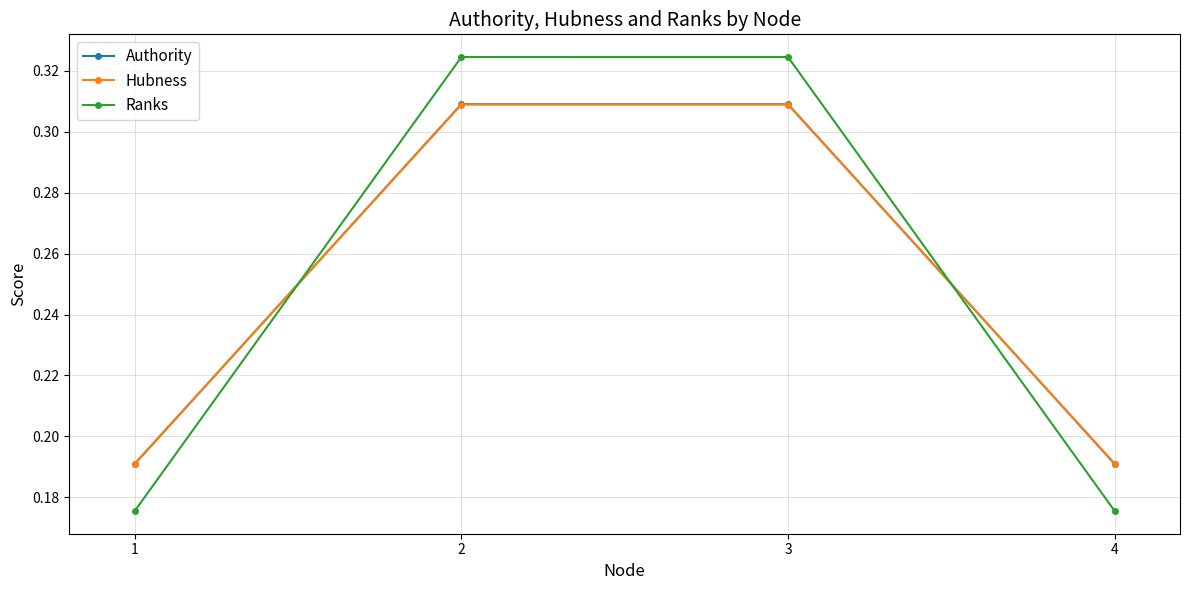

What is the total value across all series at 1?

0.6